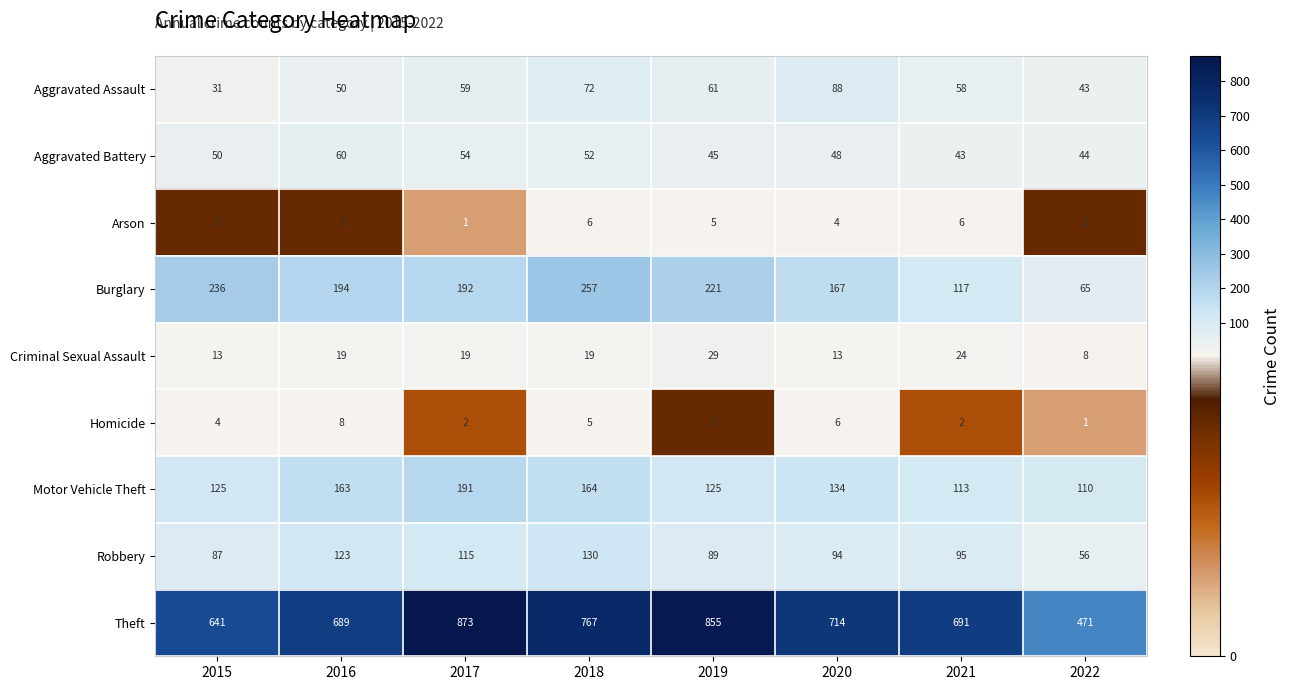

What is the difference between the Theft values at 2015 and 2020?

73